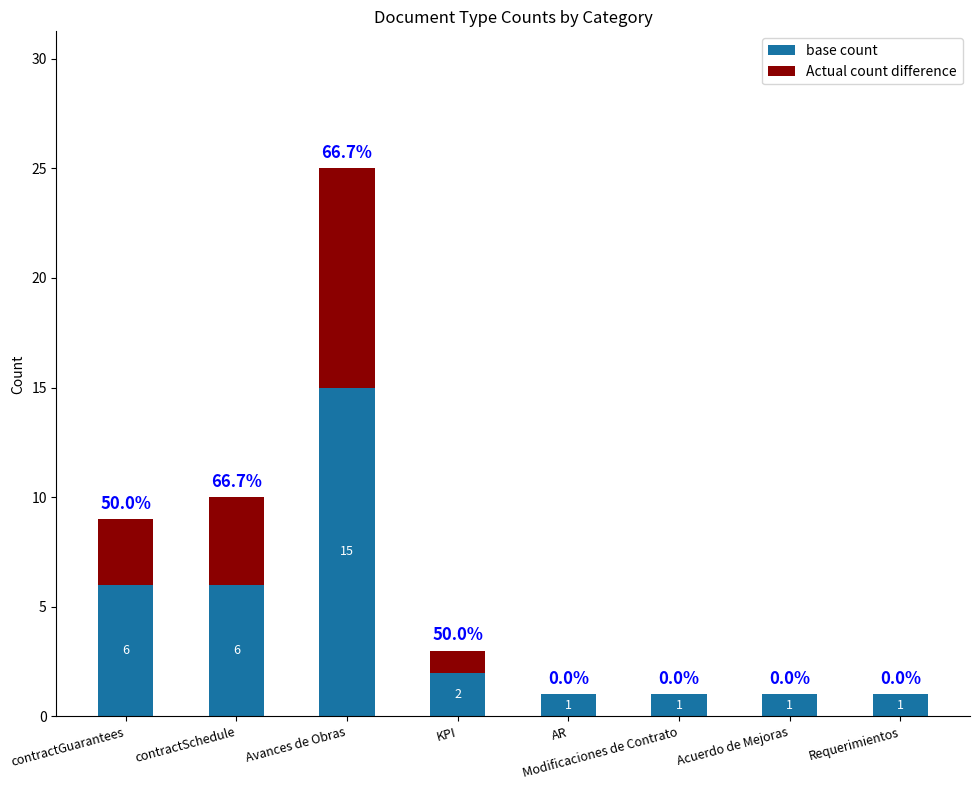

What is the average value of the base count series?

4